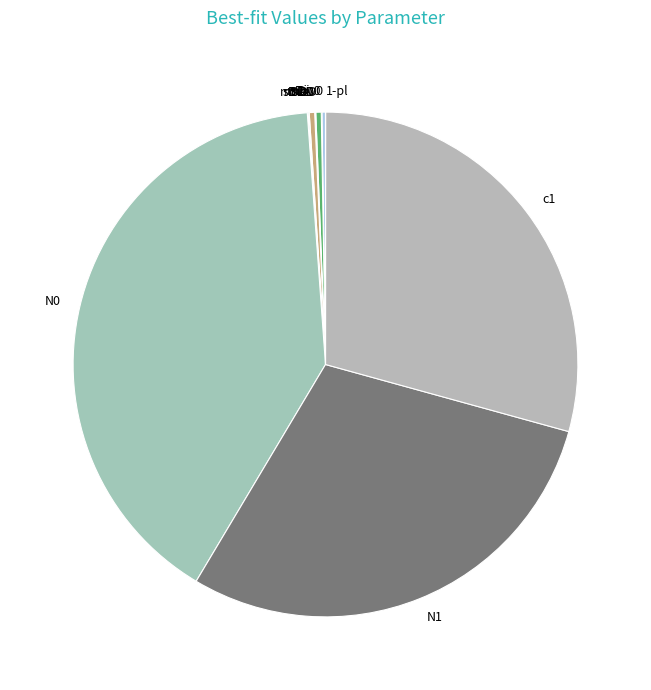

Which has a higher value, mDD or N0?

N0